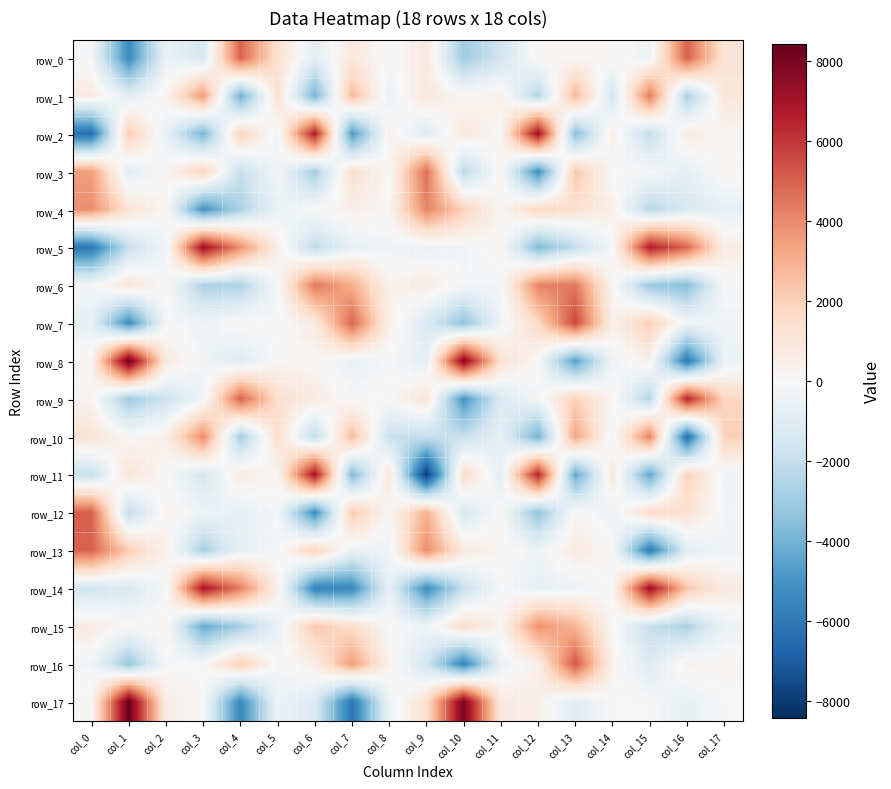

How many values in the row_0 series are below 135?

9